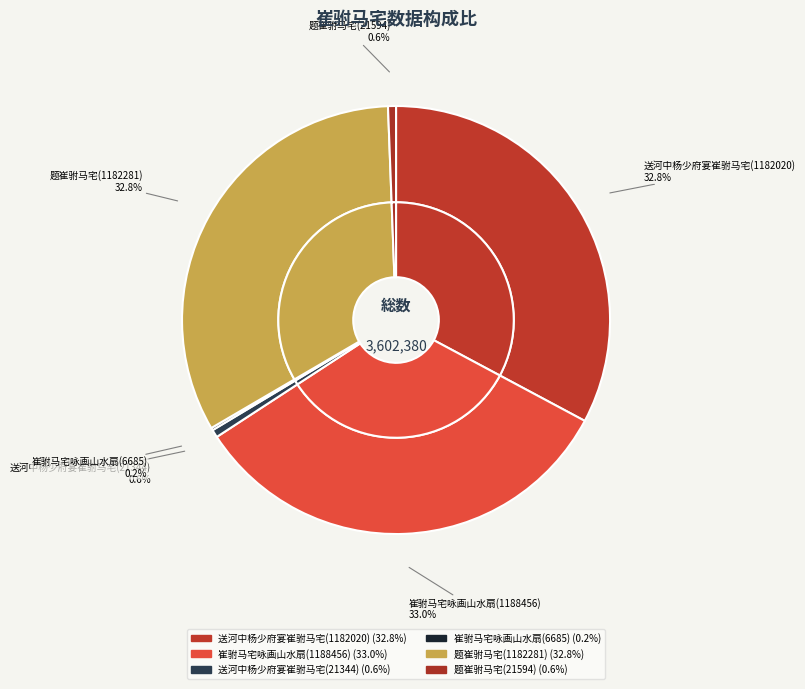

Which slice is the largest?

崔驸马宅咏画山水扇(1188456)